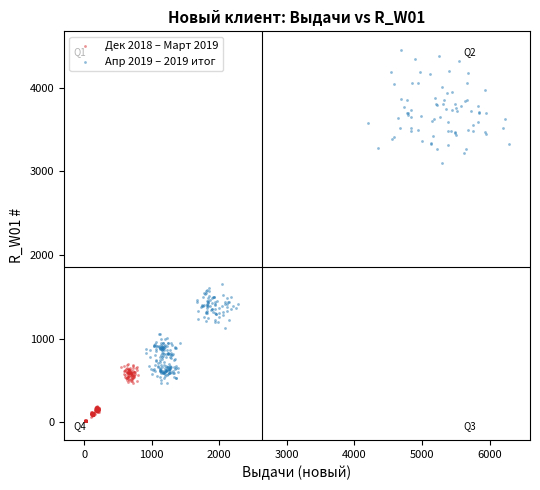

Which series has the largest Y range (max minus min)?

Апр 2019 – 2019 итог